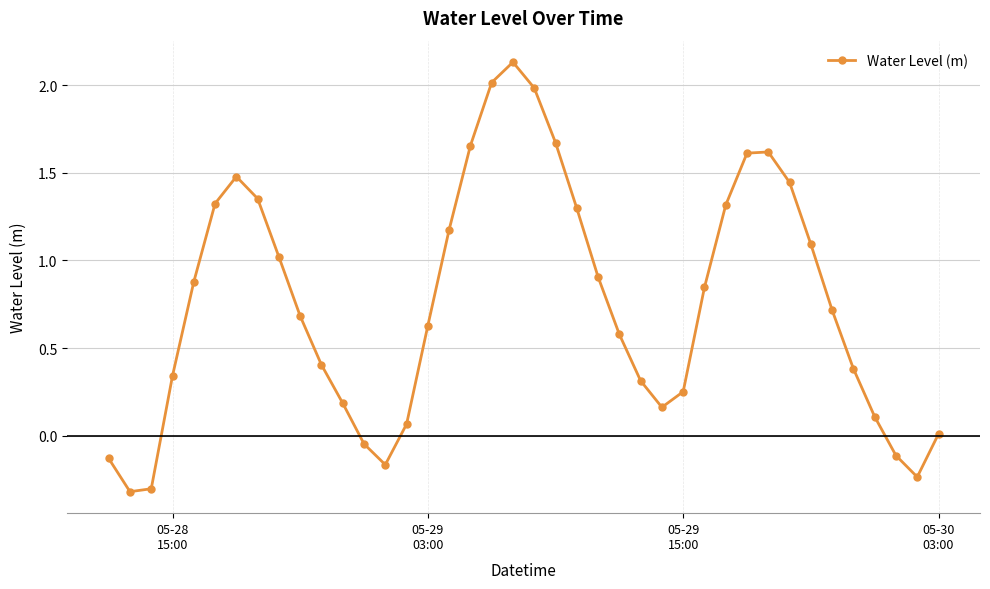

How many interior local peaks (higher than both neighbors) does the data have?

3